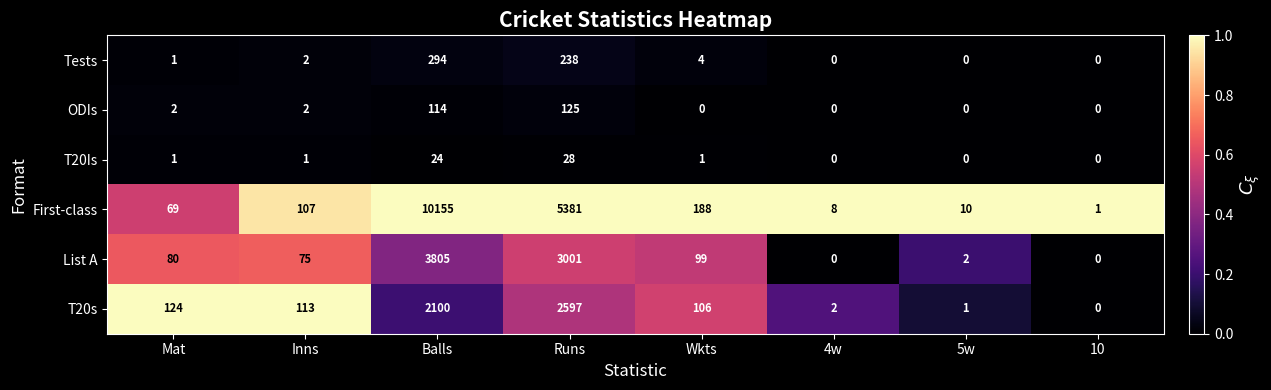

True or false: ODIs has a value of 3 at Inns.

False